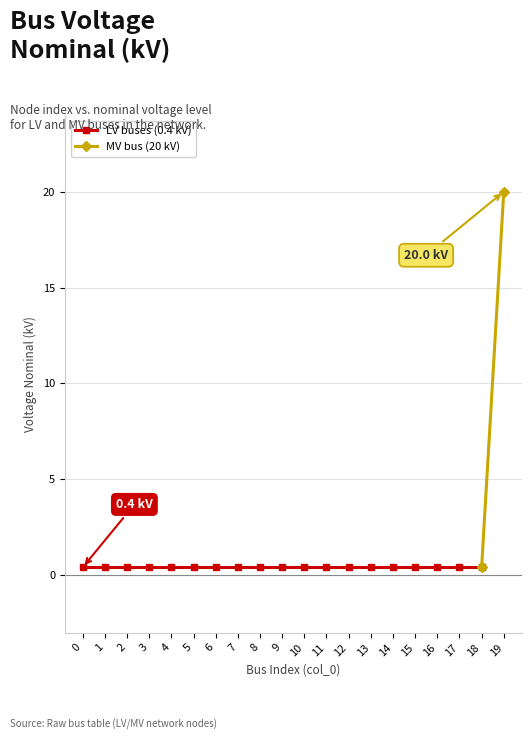

Is it true that col_0_numeric equals 10.3 at 7?

False